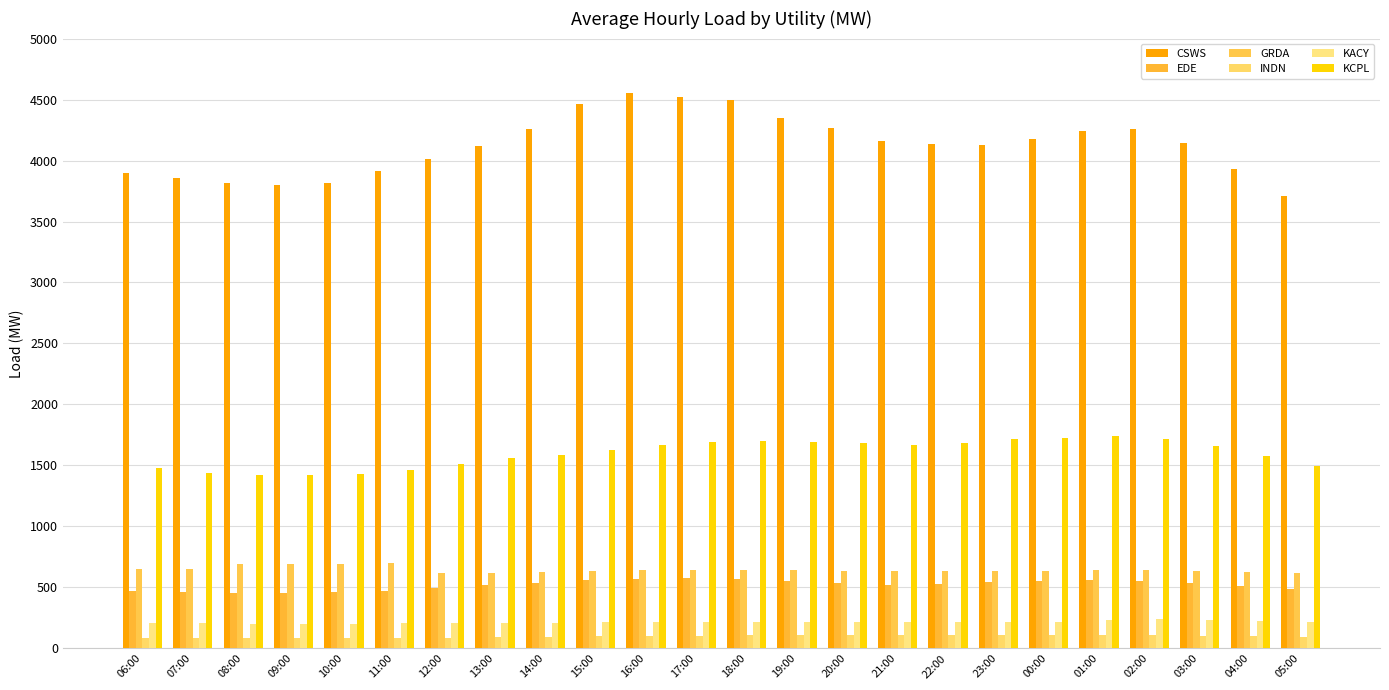

What is the value of the KACY bar at the 24th from the left?

217.6